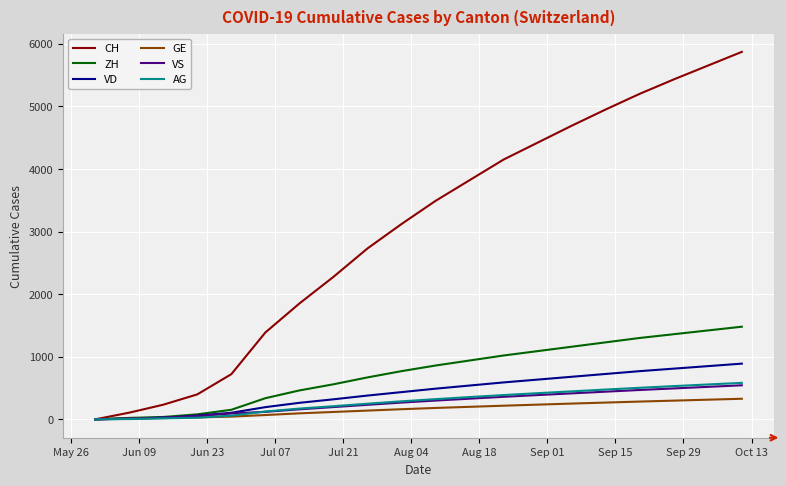

Which series has the largest total across all categories?

CH